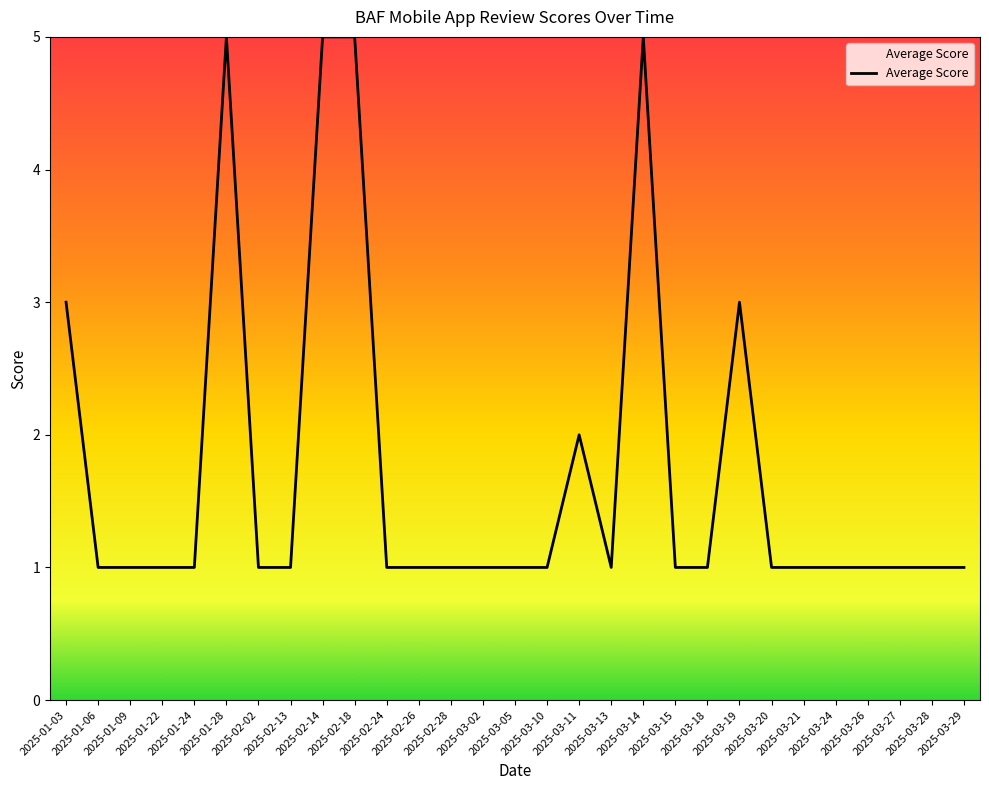

Is this an area chart (filled region under the line)?

No